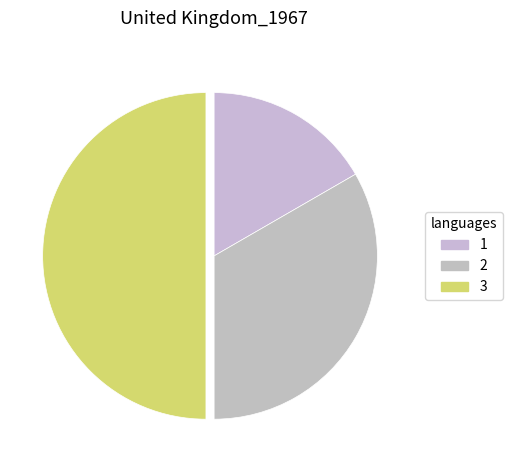

What is the change in value from 1 to 3?

+2